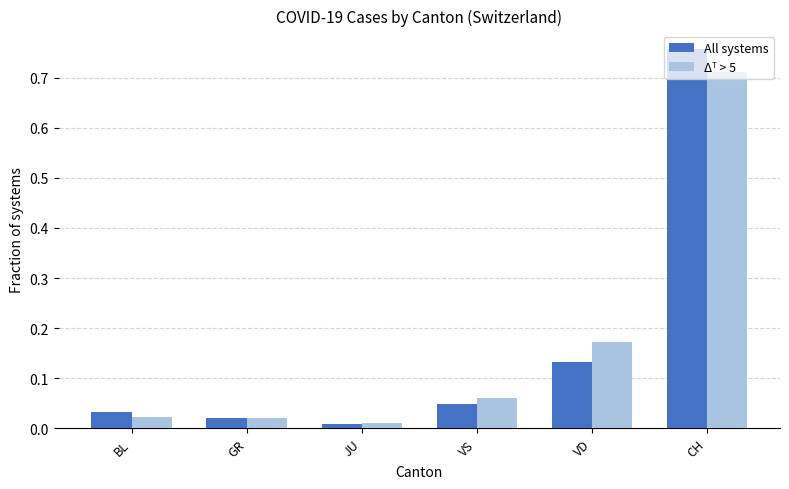

At which category does the chart reach its peak across all series?

CH